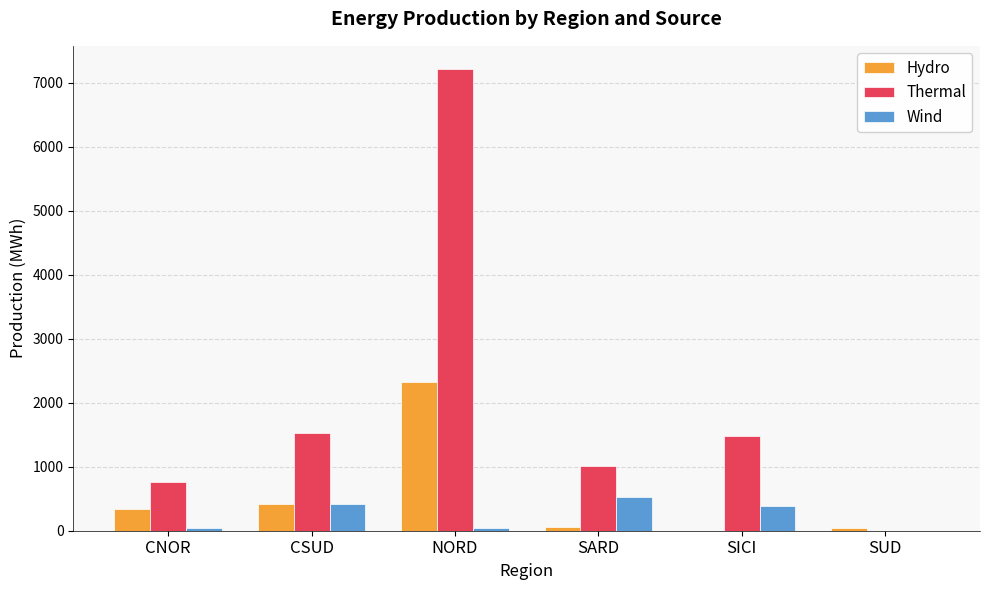

The value of Thermal at CNOR is 1314. True or false?

False